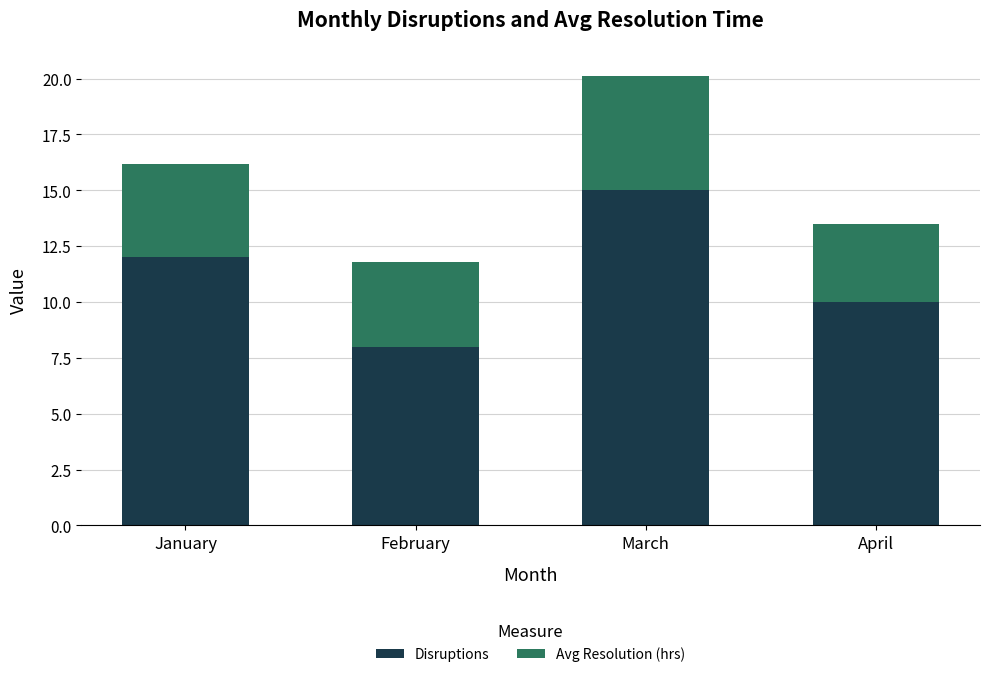

What is the value of the Disruptions bar at the 3rd from the left?

15.0